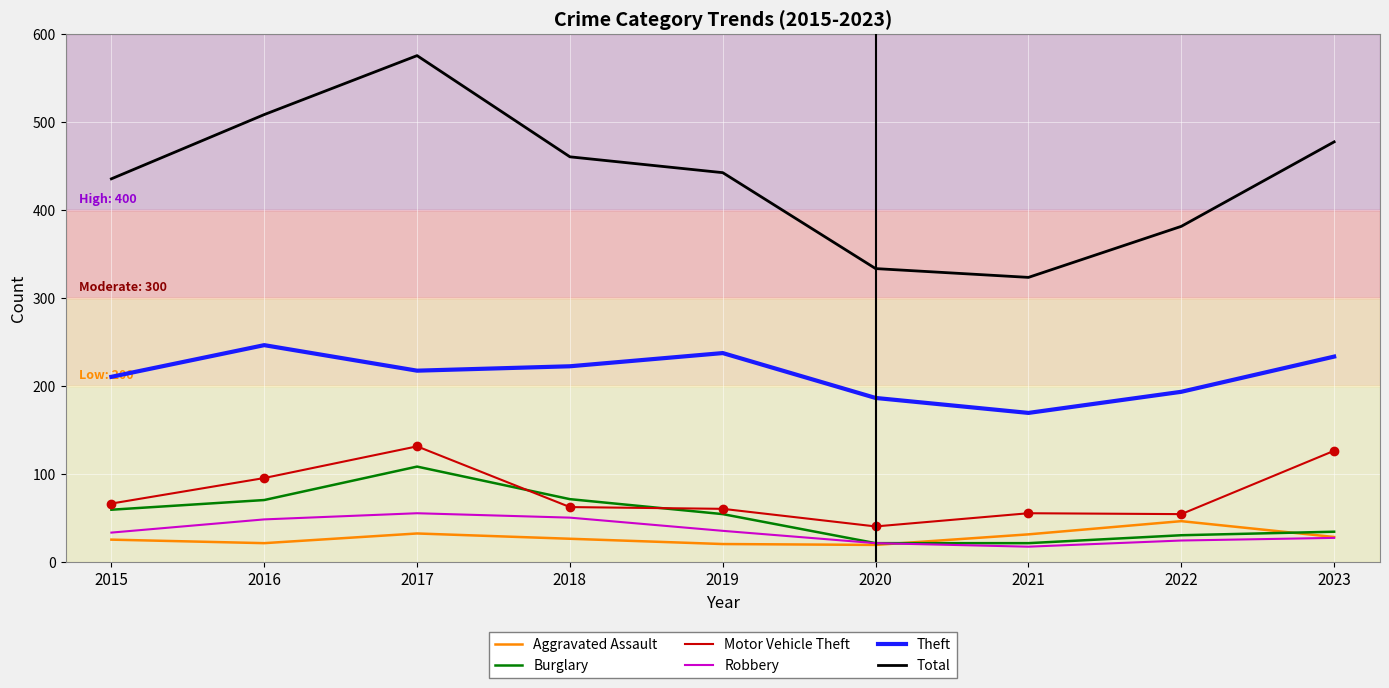

Read the Aggravated Assault value at 2023.

28